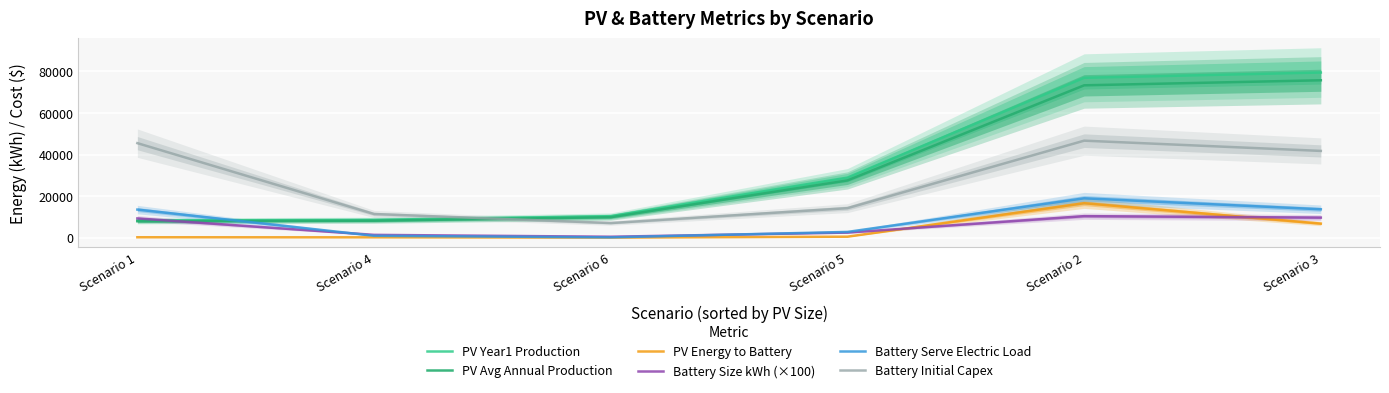

Is the value of PV Avg Annual Production at Scenario 2 greater than the value of Battery Serve Electric Load at Scenario 3?

Yes